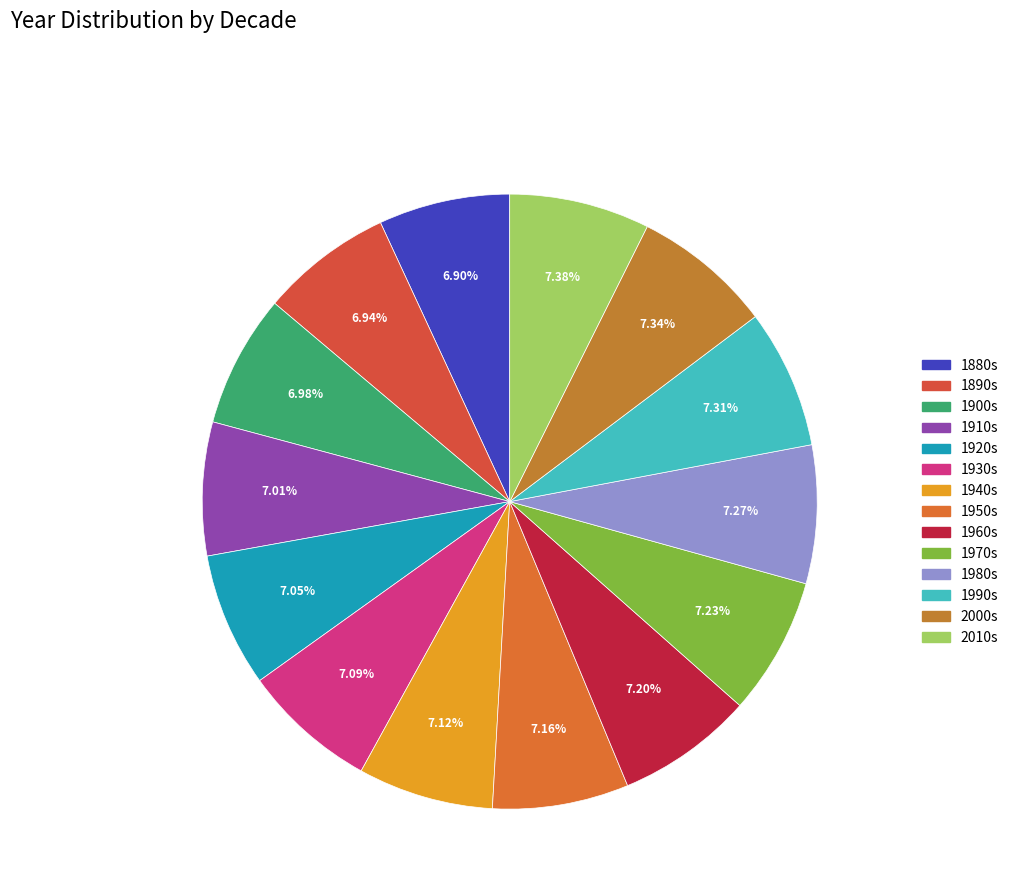

How many slices are in this pie chart?

14